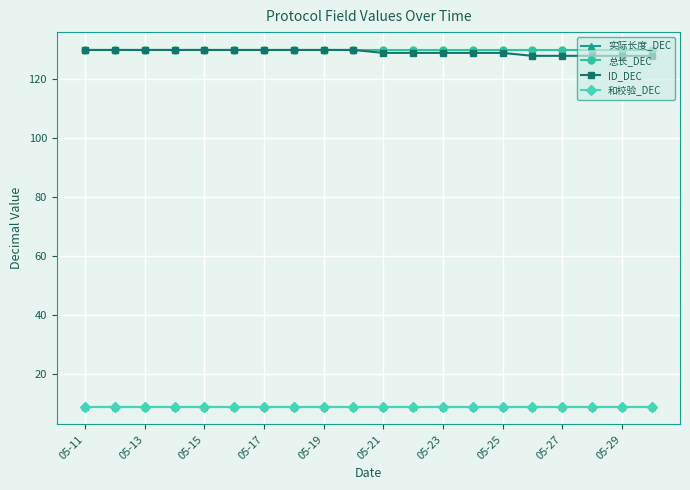

What is the sum of all ID_DEC values?

2585